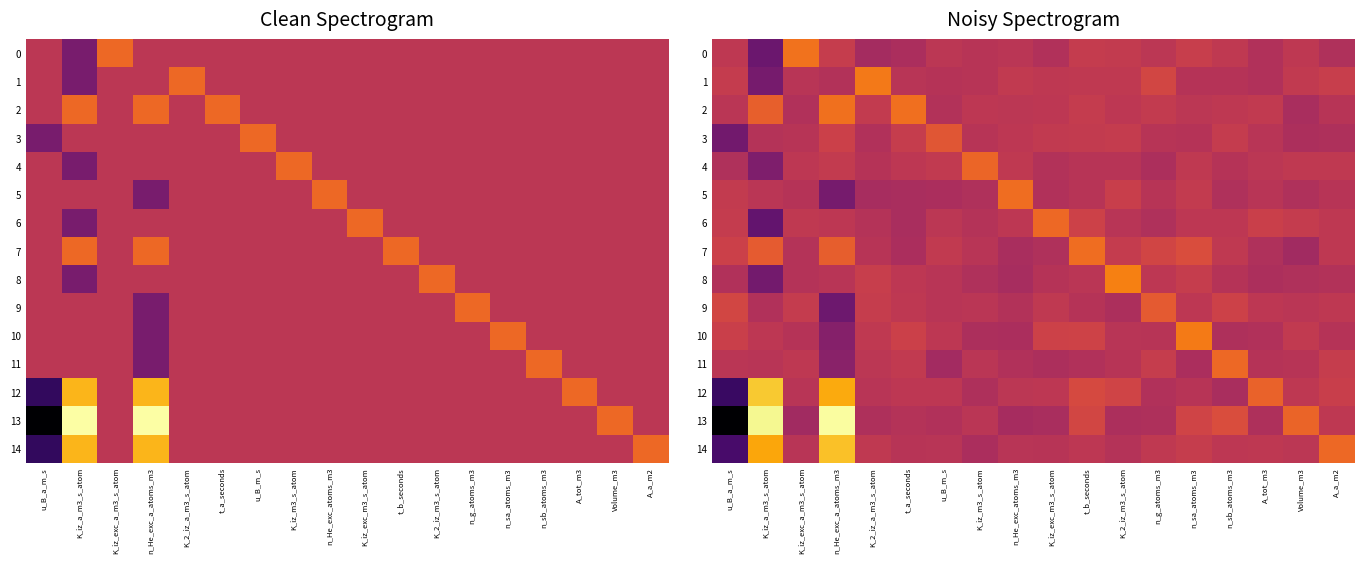

What is the difference between the second highest and minimum values in the 4 series?

1.0